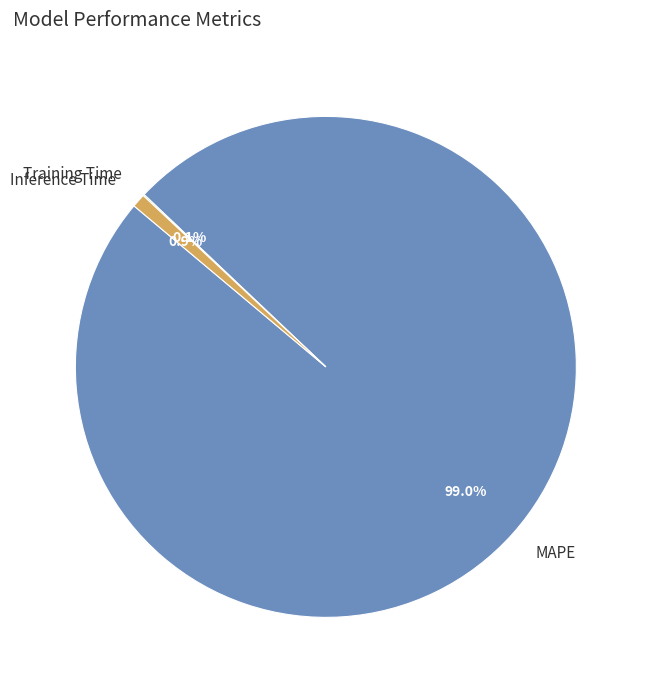

To the nearest percent, what is the difference between the MAPE and Inference Time slice percentages?

98%